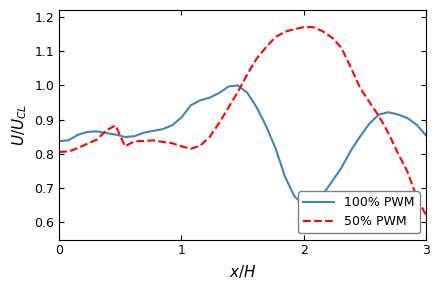

Where is 50% PWM nearest to the value 0?

3